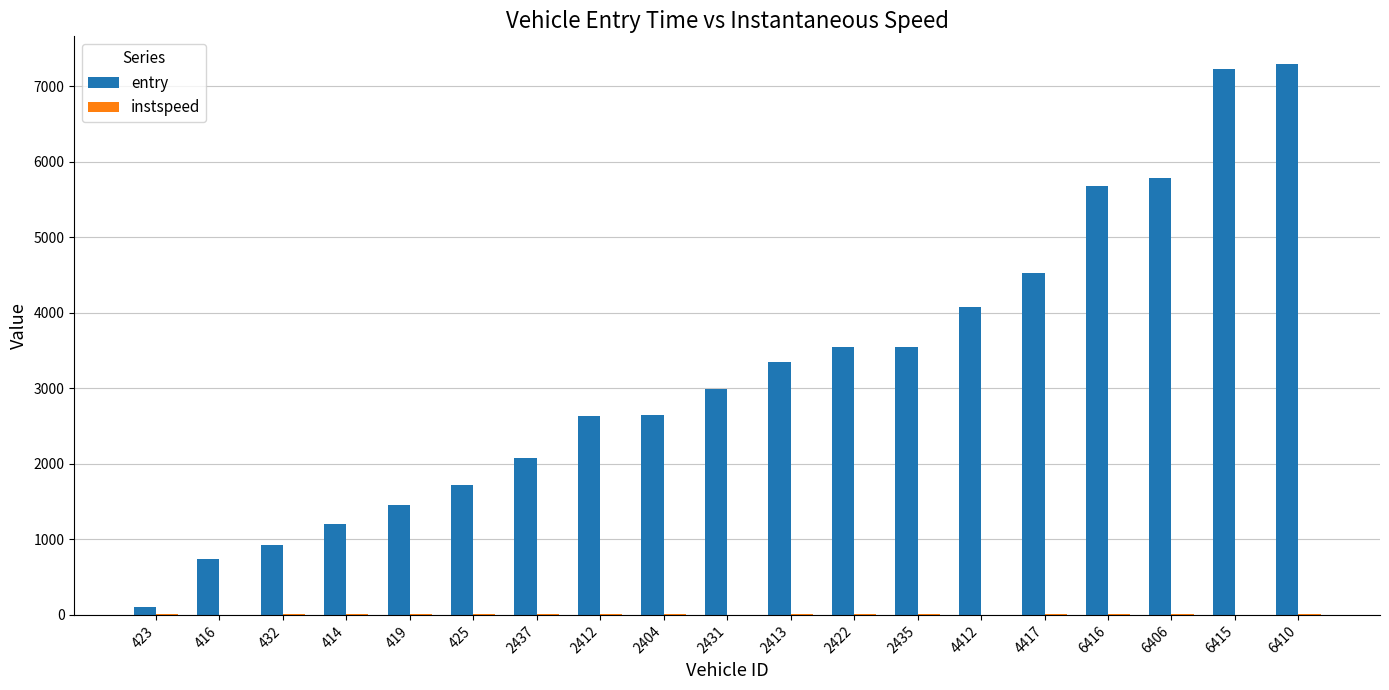

How many groups of bars are there?

19